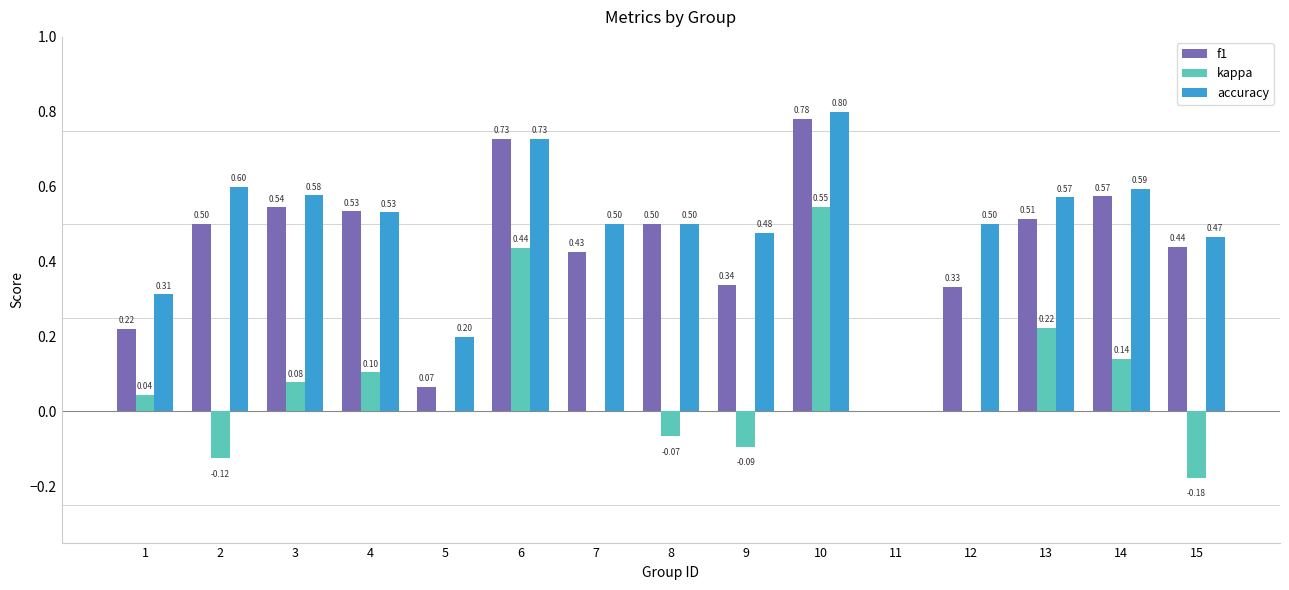

Is the value of accuracy at 2 greater than the value of f1 at 15?

Yes